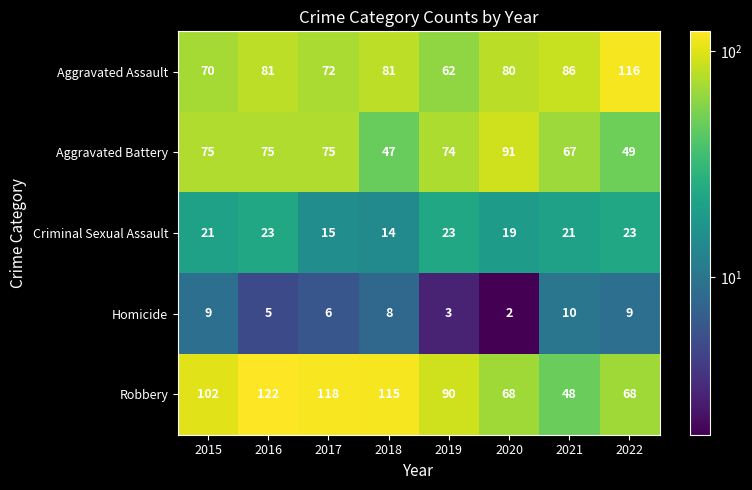

Is the value of Homicide at 2016 greater than the value of Aggravated Battery at 2022?

No